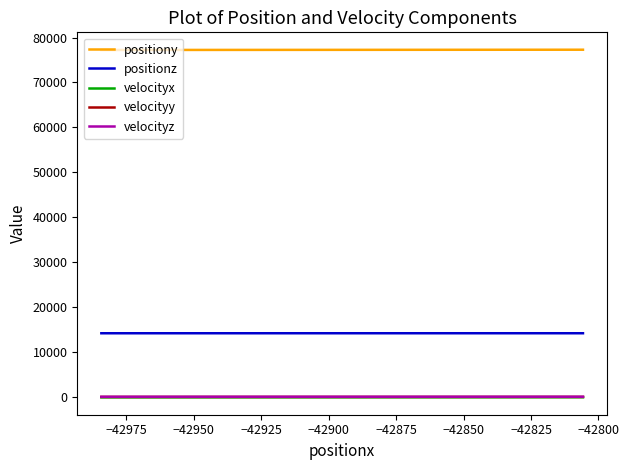

How many data points does each series have?

20